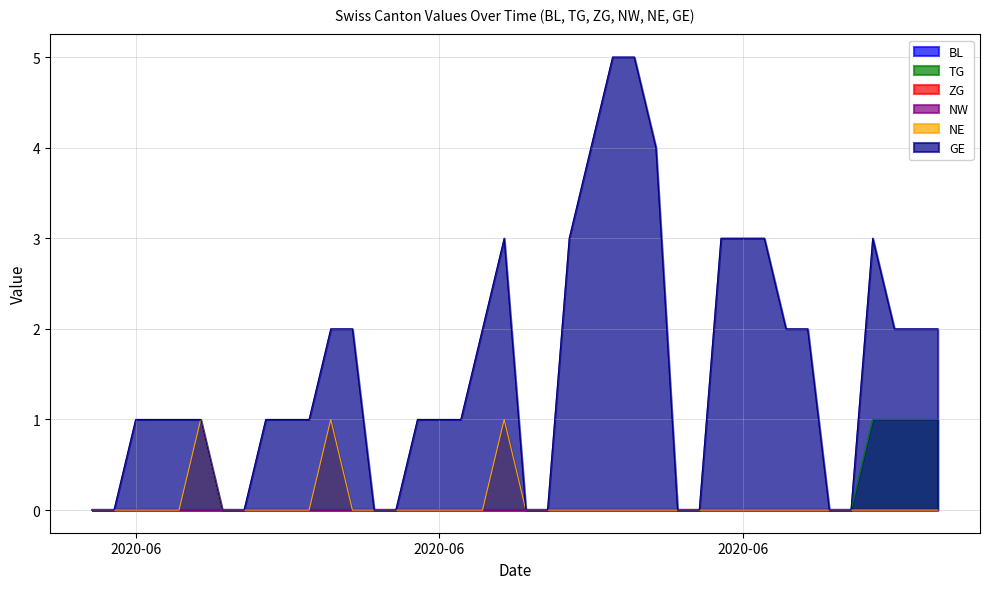

How many data points does each series have?

40